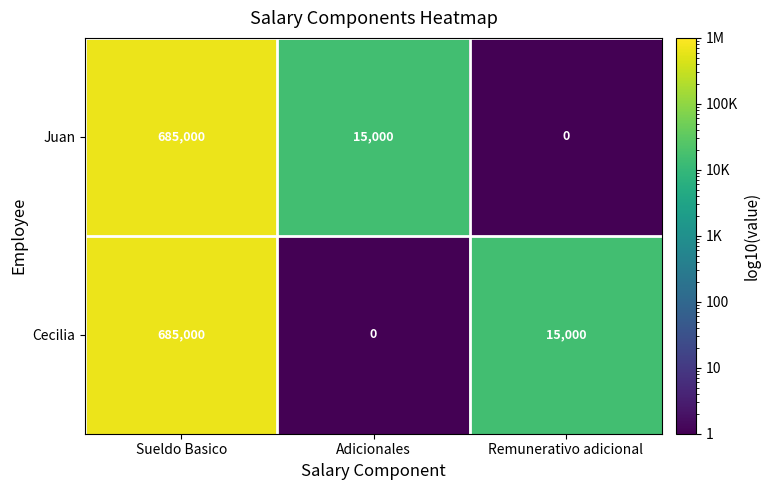

What is the difference between the maximum and minimum values in the Juan series?

685000